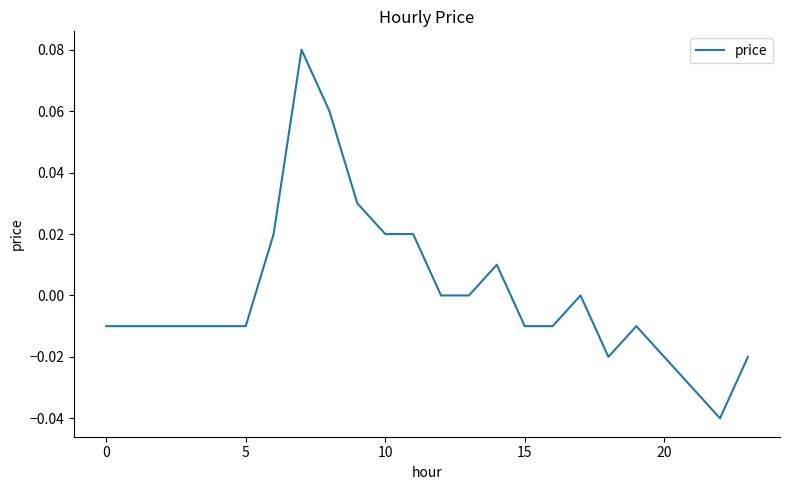

How many lines are shown in the chart?

1